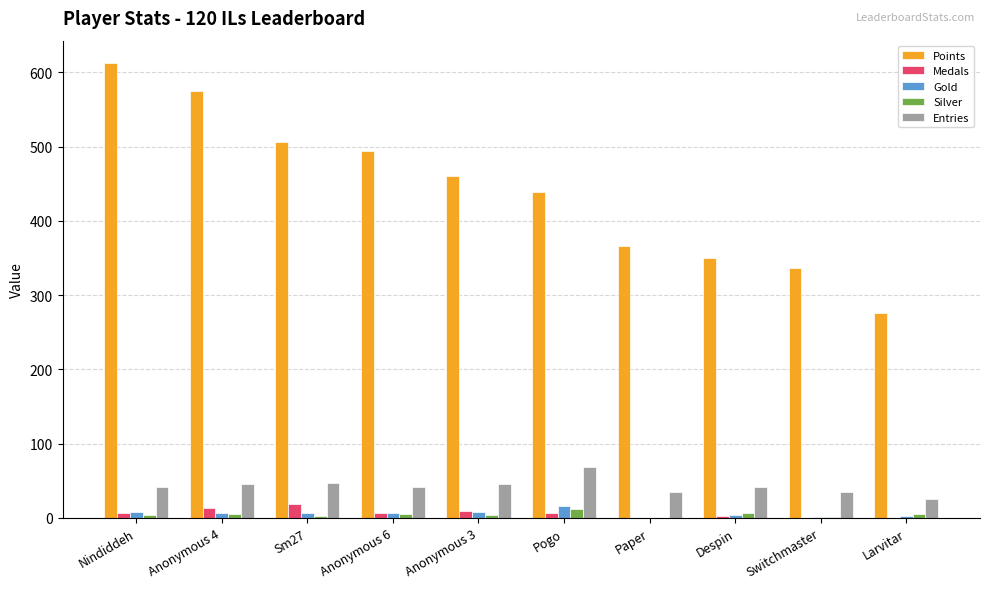

The Points series shows 276 at Larvitar. True or false?

True